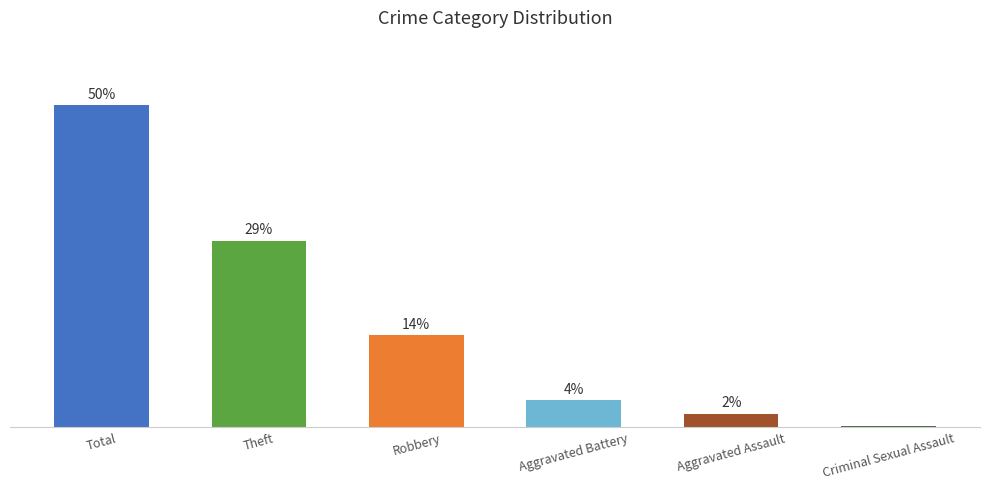

Does the chart contain any negative values?

No